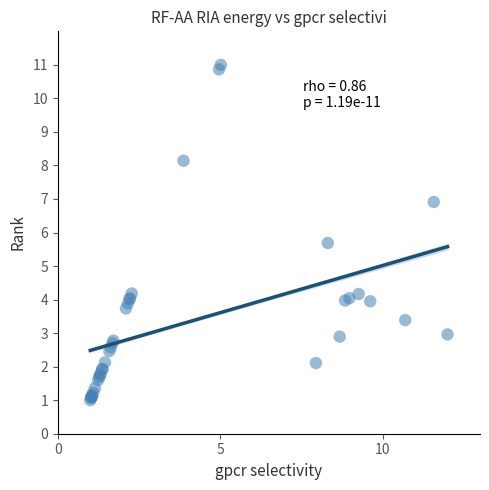

What Y value in the scatter plot is closest to 6?

5.7